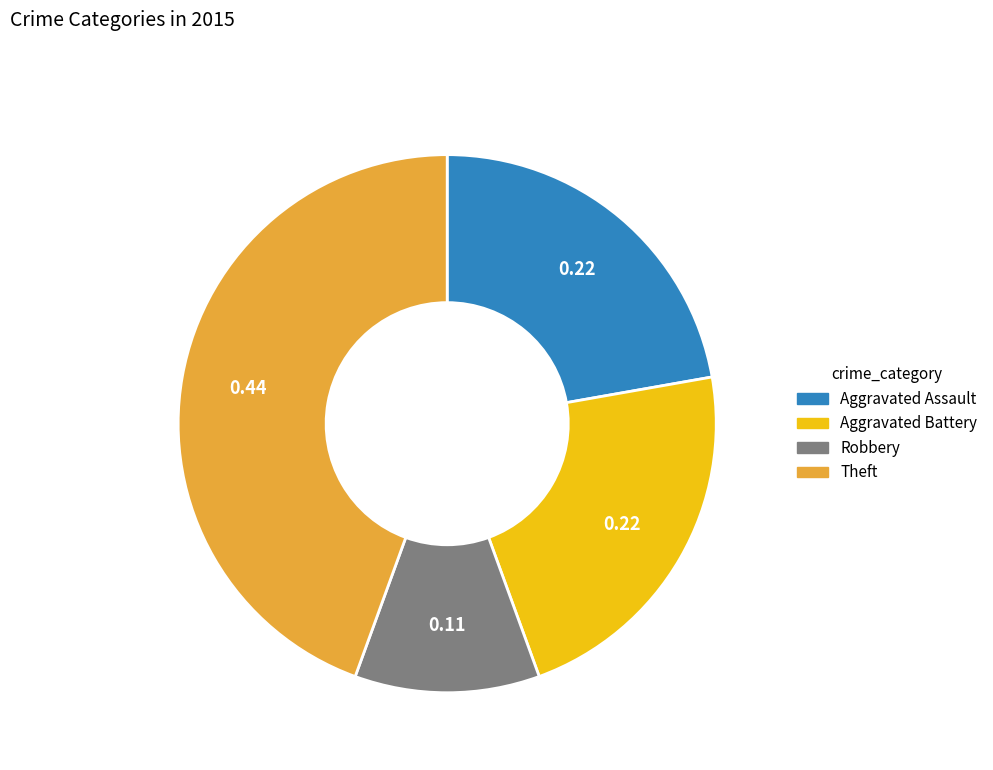

Count the number of slices in the pie.

4